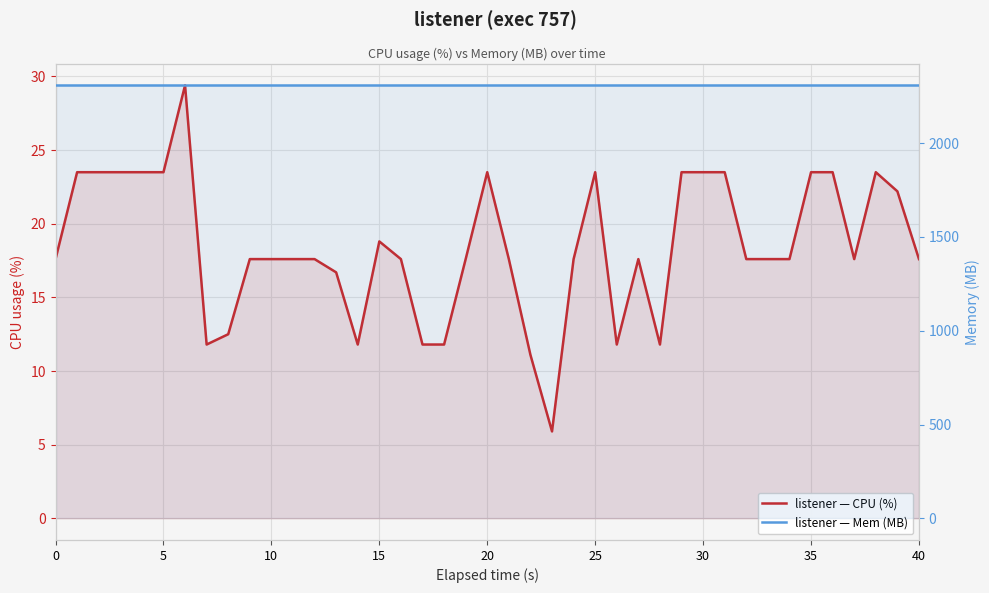

What are all the series names shown in the legend?

listener — CPU (%), listener — Mem (MB)